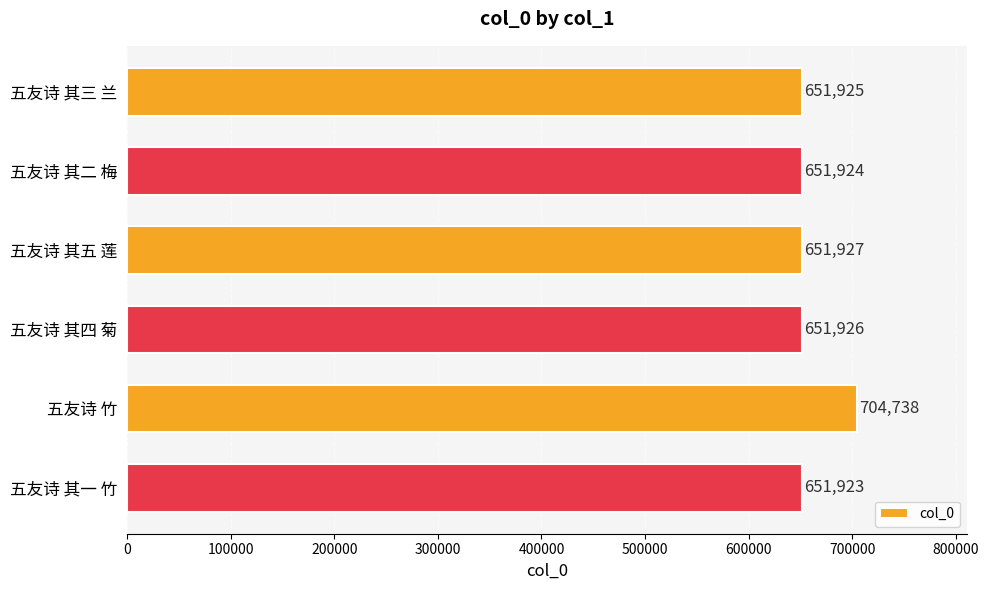

Reading top to bottom, what are all the values shown in this chart?

五友诗 其三 兰=651925	五友诗 其二 梅=651924	五友诗 其五 莲=651927	五友诗 其四 菊=651926	五友诗 竹=704738	五友诗 其一 竹=651923